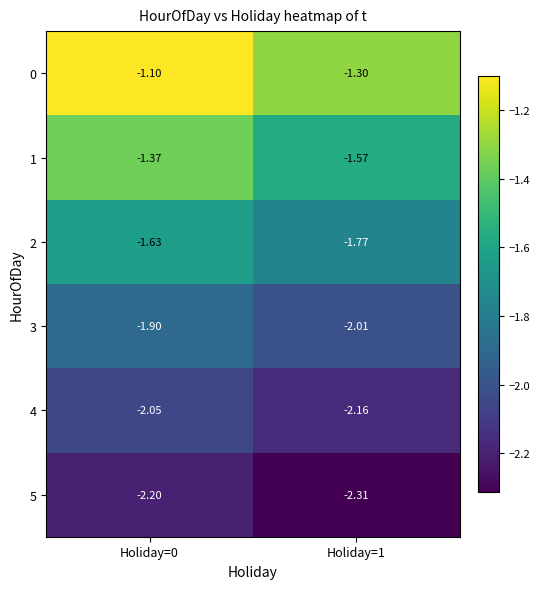

Count the number of categories in the chart.

2